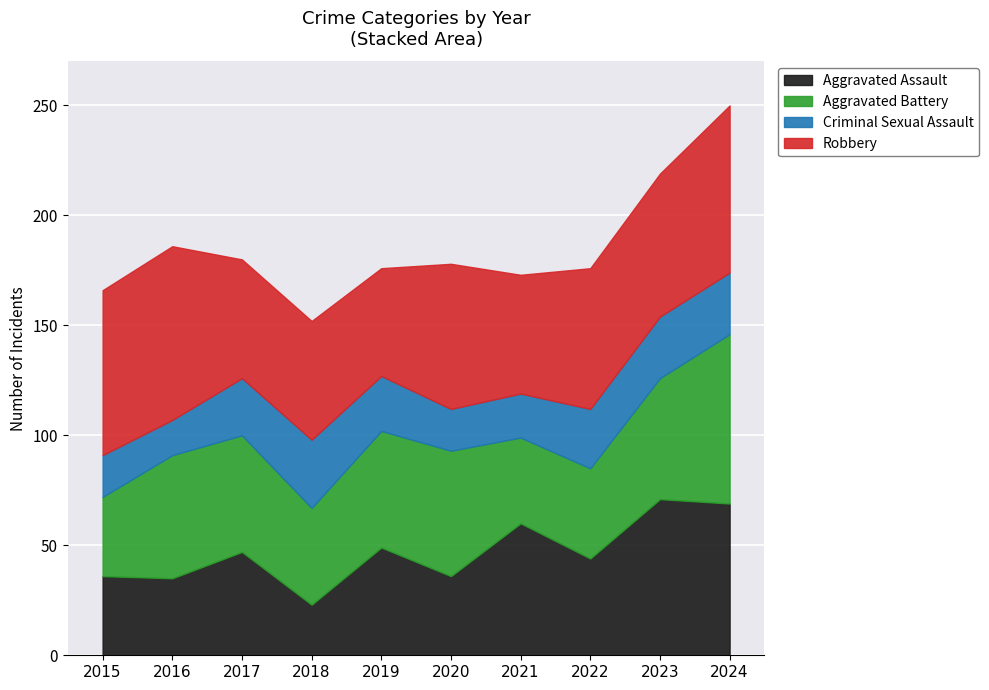

What is the value of the Robbery point at the 3rd from the left?

54